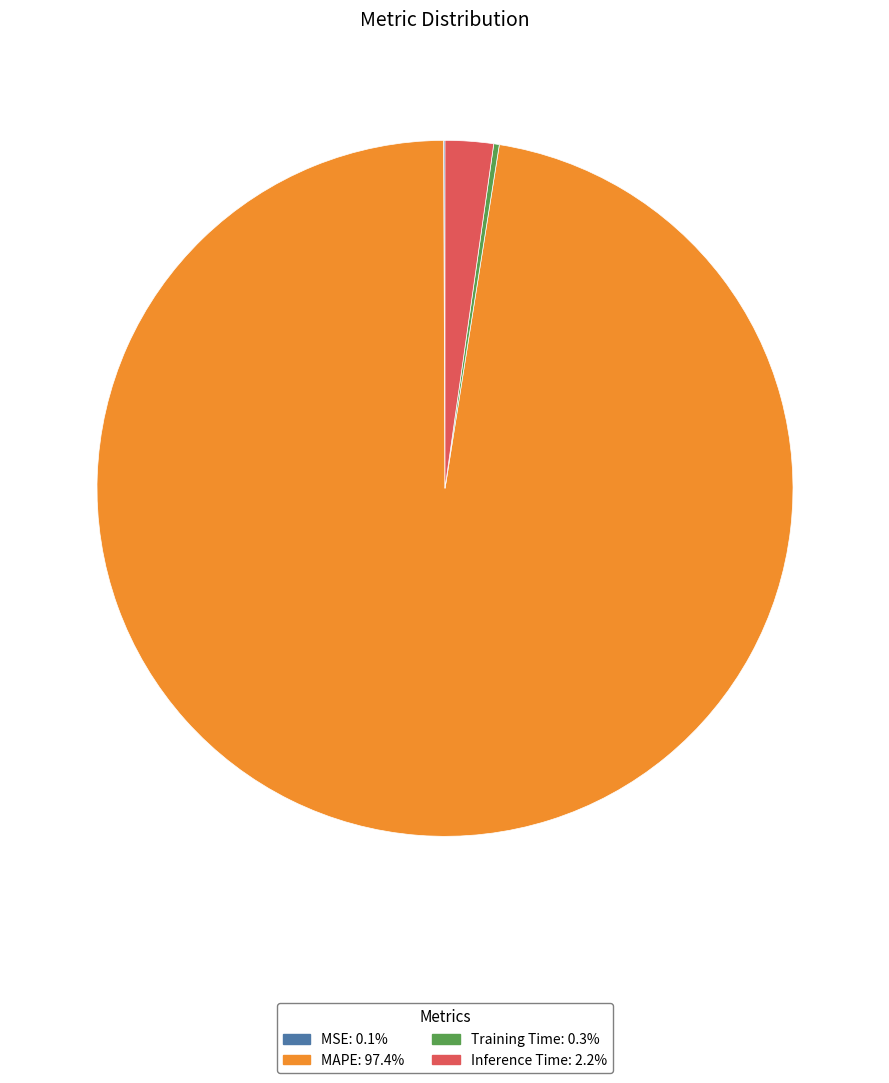

Is there a majority slice in this chart?

Yes